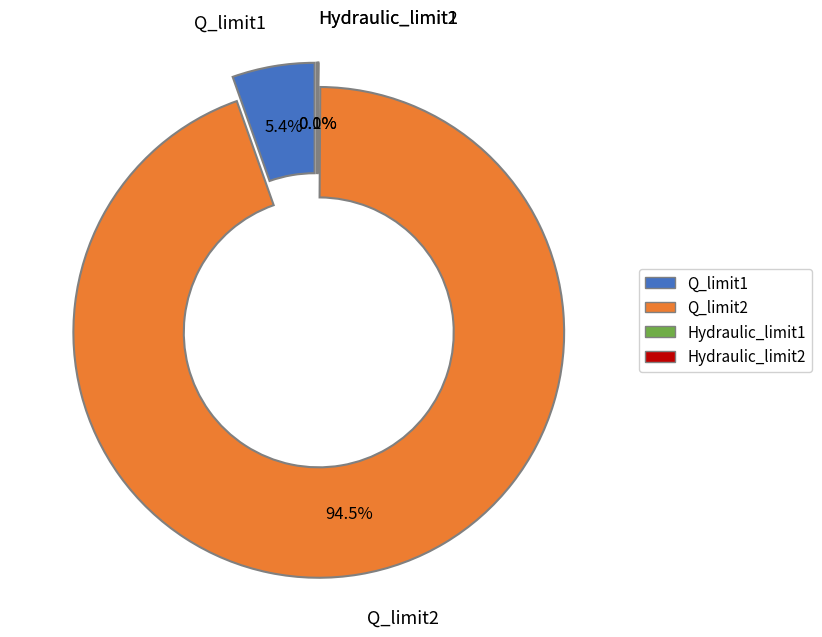

Which slice is the smallest?

Hydraulic_limit1